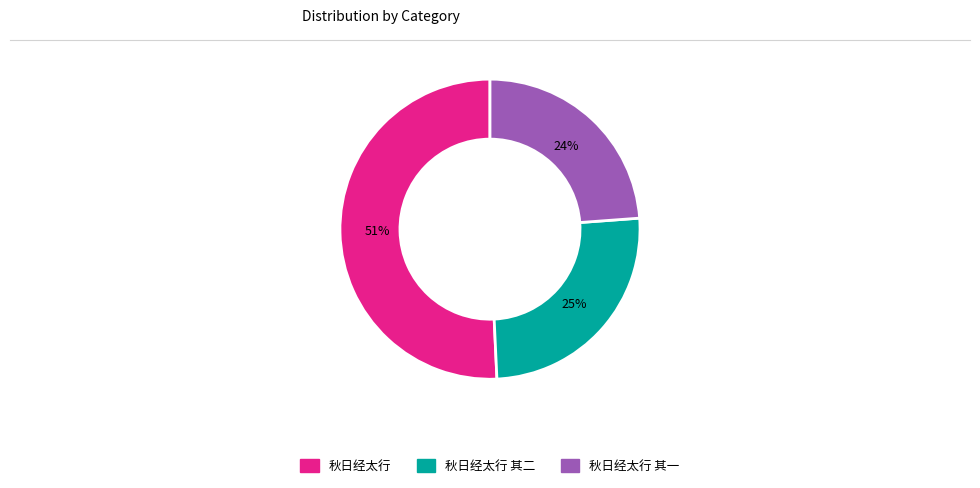

To the nearest percent, what is the average slice percentage?

33%